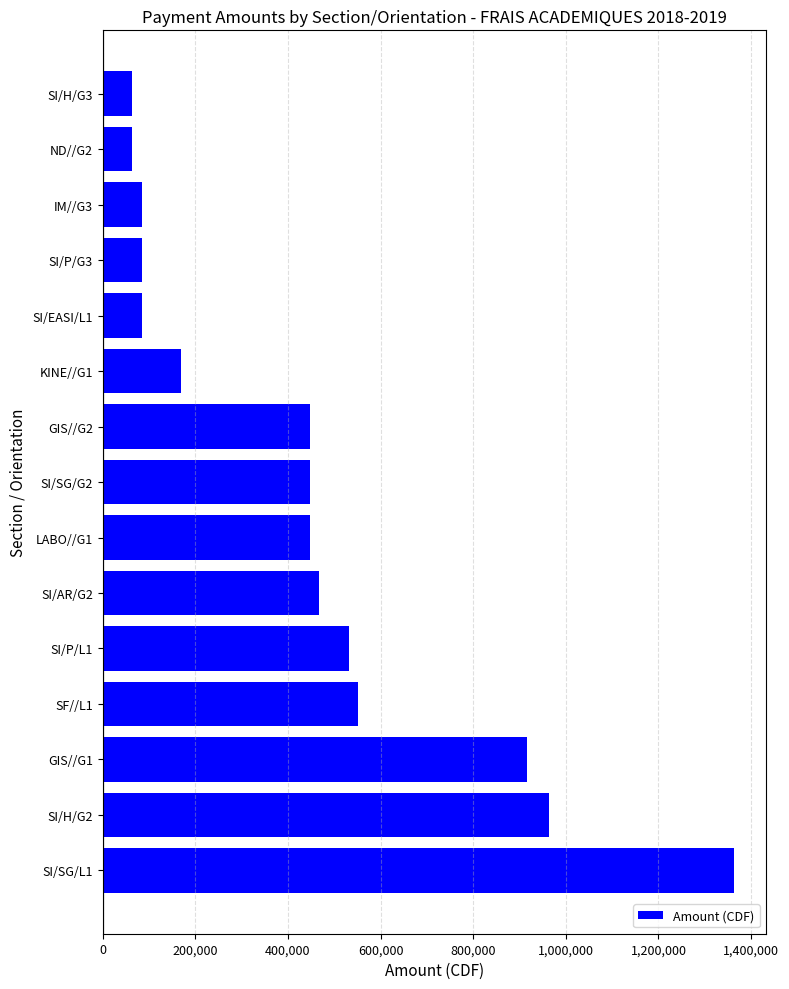

What is the smallest value displayed?

64000